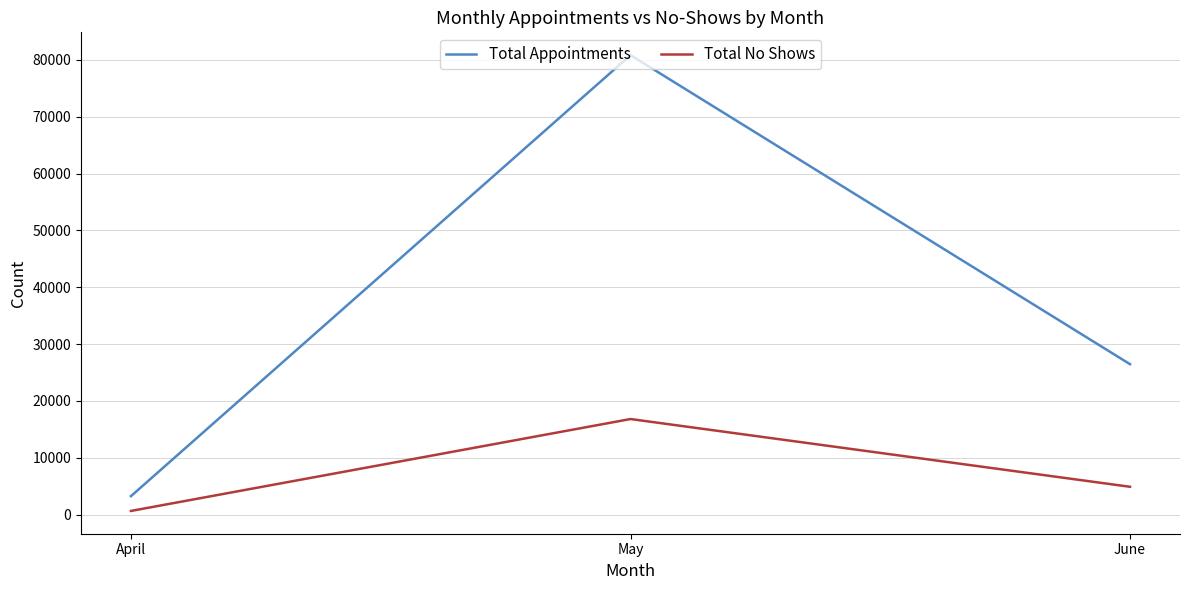

Is it true that Total Appointments equals 15006 at June?

False